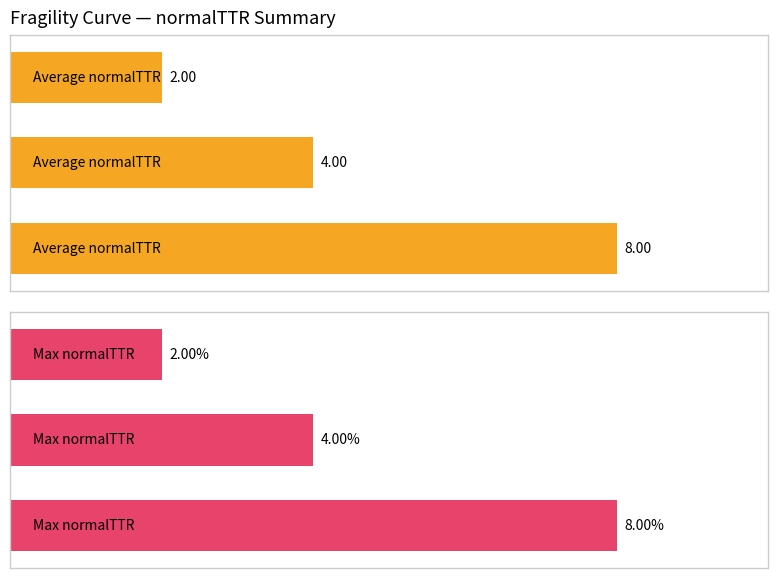

Which series has the largest range (max minus min)?

Average normalTTR